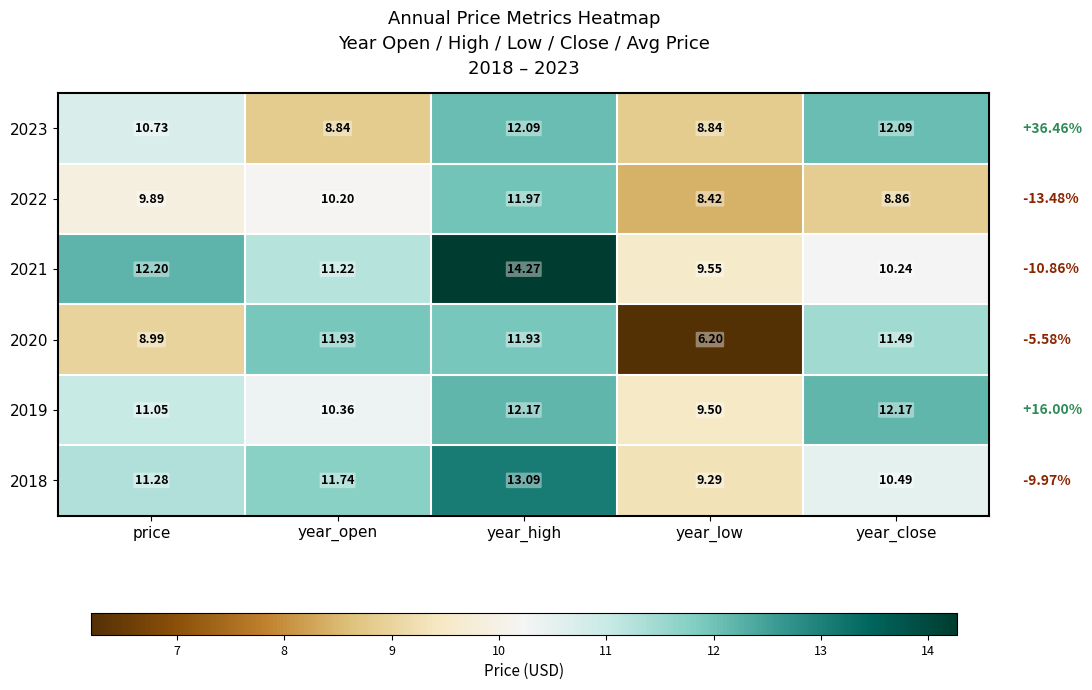

Which category has the lowest value across all series?

year_low